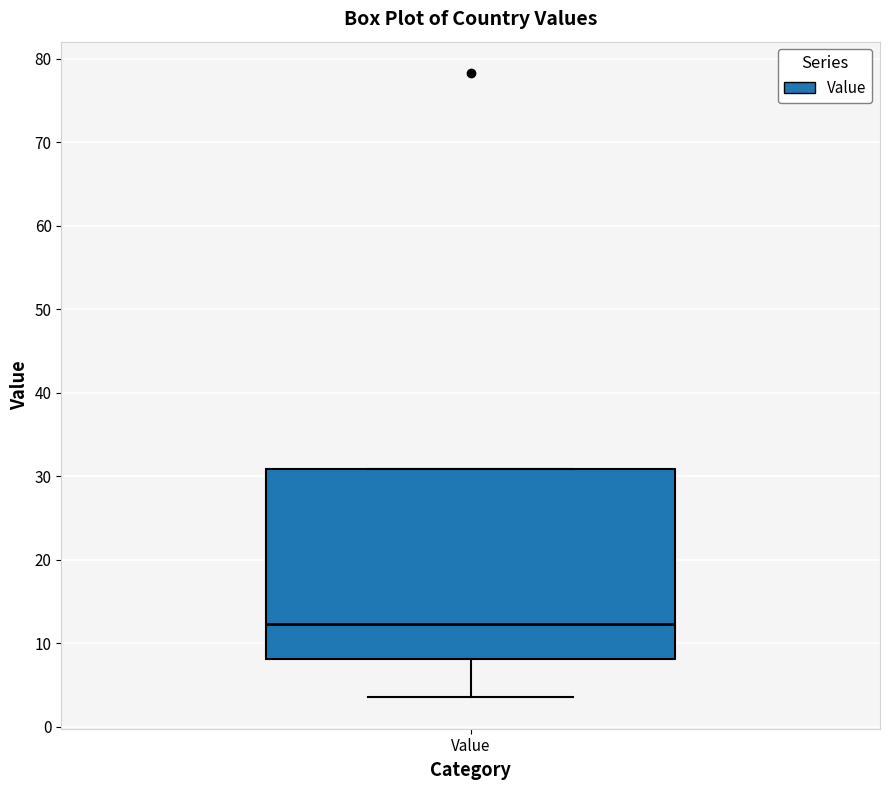

Read this box plot against the y-axis: the position of the median line, the range covered by the box, and the ends of both whiskers. The values are not printed on the chart, so give them approximately, as read against the axis.

median 12, box 8 to 31, whiskers 4 to 31